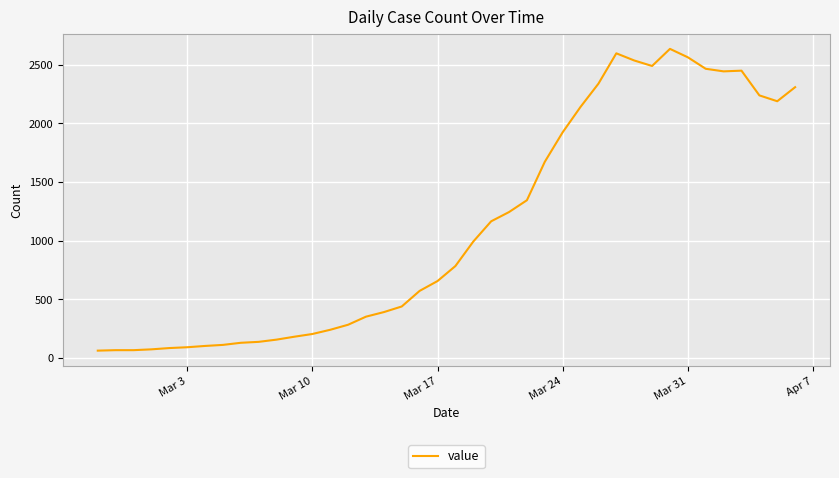

What is the minimum value shown in the chart?

61